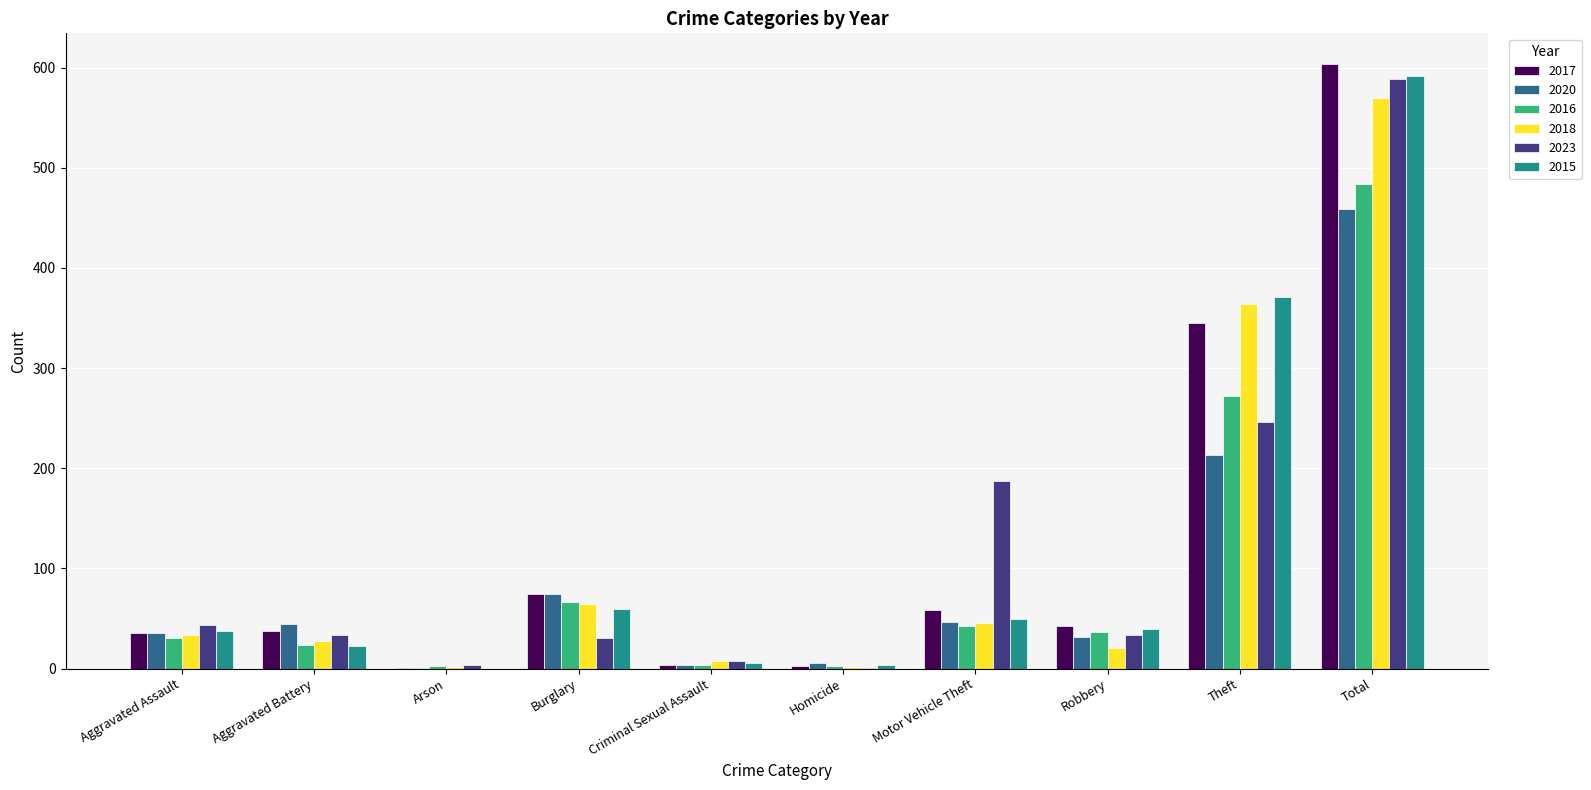

Which series changed the most between Burglary and Total?

2023